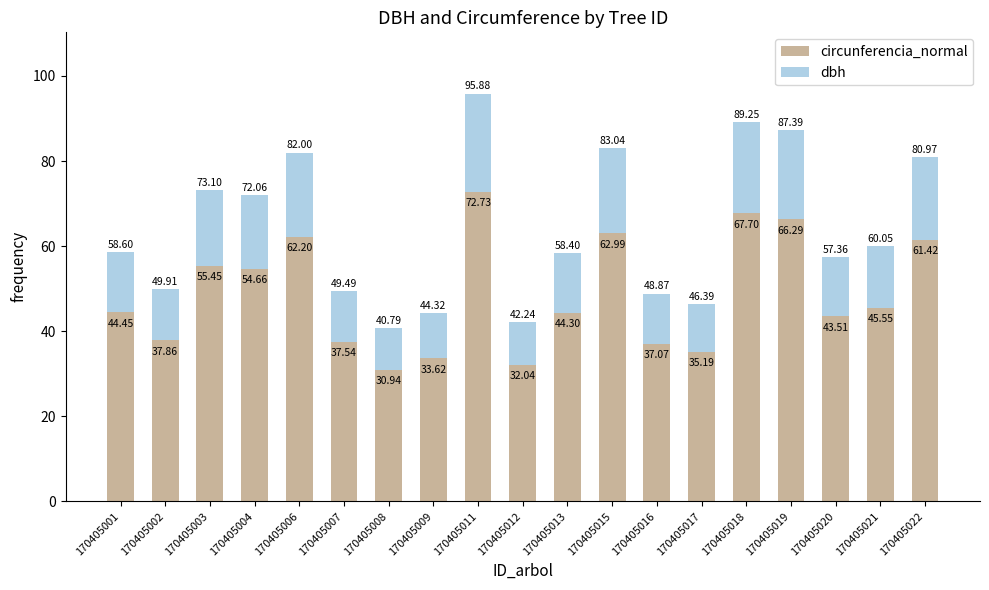

What is the sum of the circunferencia_normal values at 170405007 and 170405009?

71.2